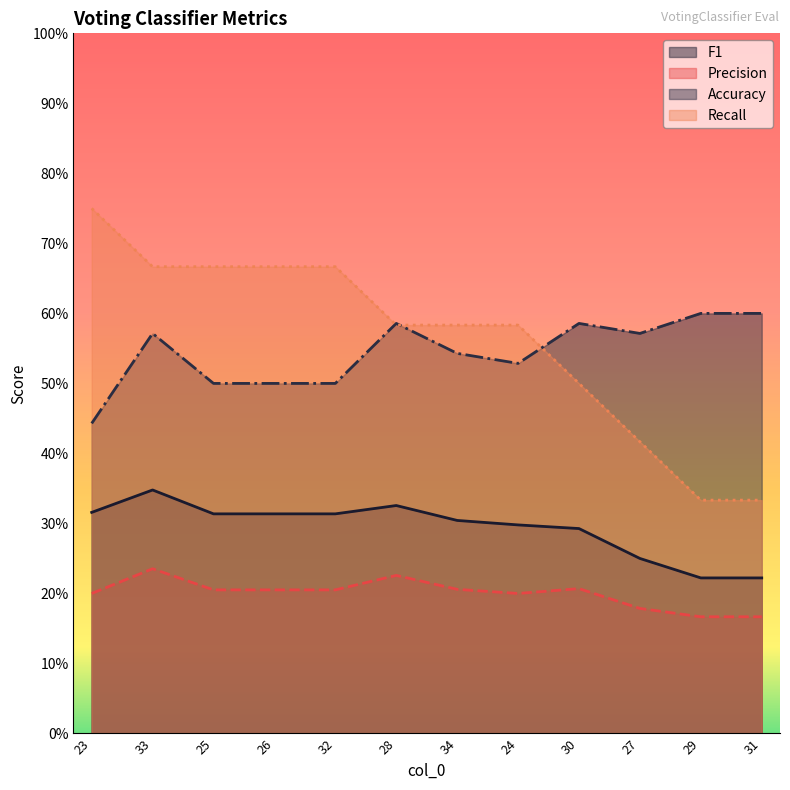

Count the Precision values in the range 0 to 1.

12